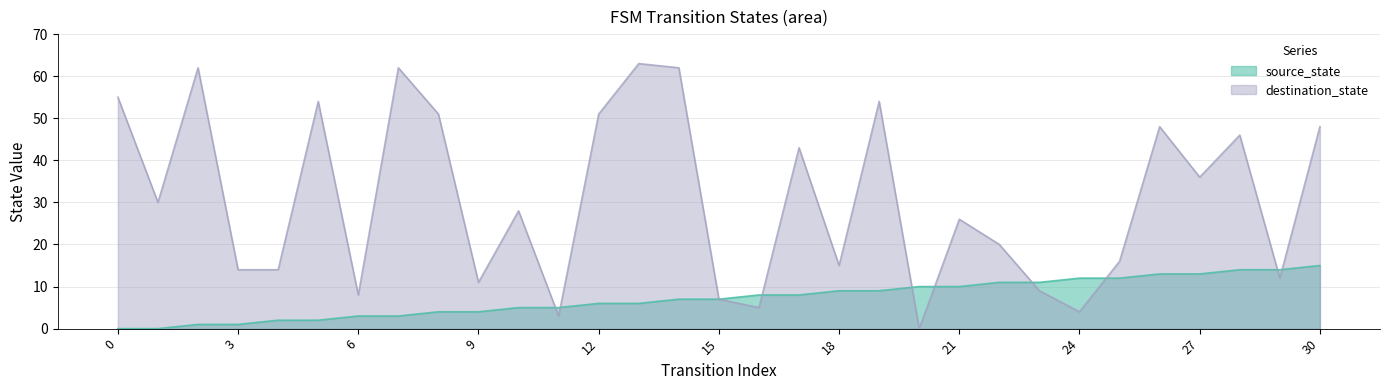

Rank the categories by destination_state value from lowest to highest.

20, 11, 24, 16, 15, 6, 23, 9, 29, 3, 4, 18, 25, 22, 21, 10, 1, 27, 17, 28, 26, 30, 8, 12, 5, 19, 0, 2, 7, 14, 13